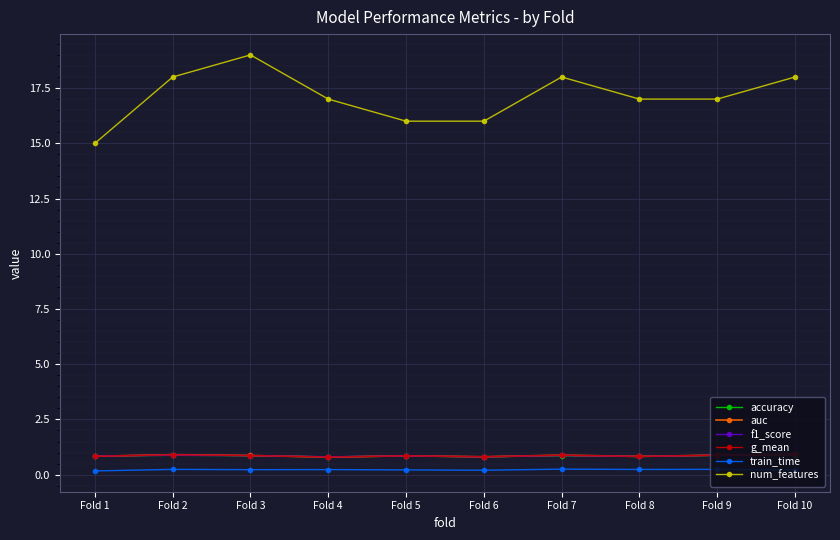

At which category does num_features reach its first local peak?

Fold 3